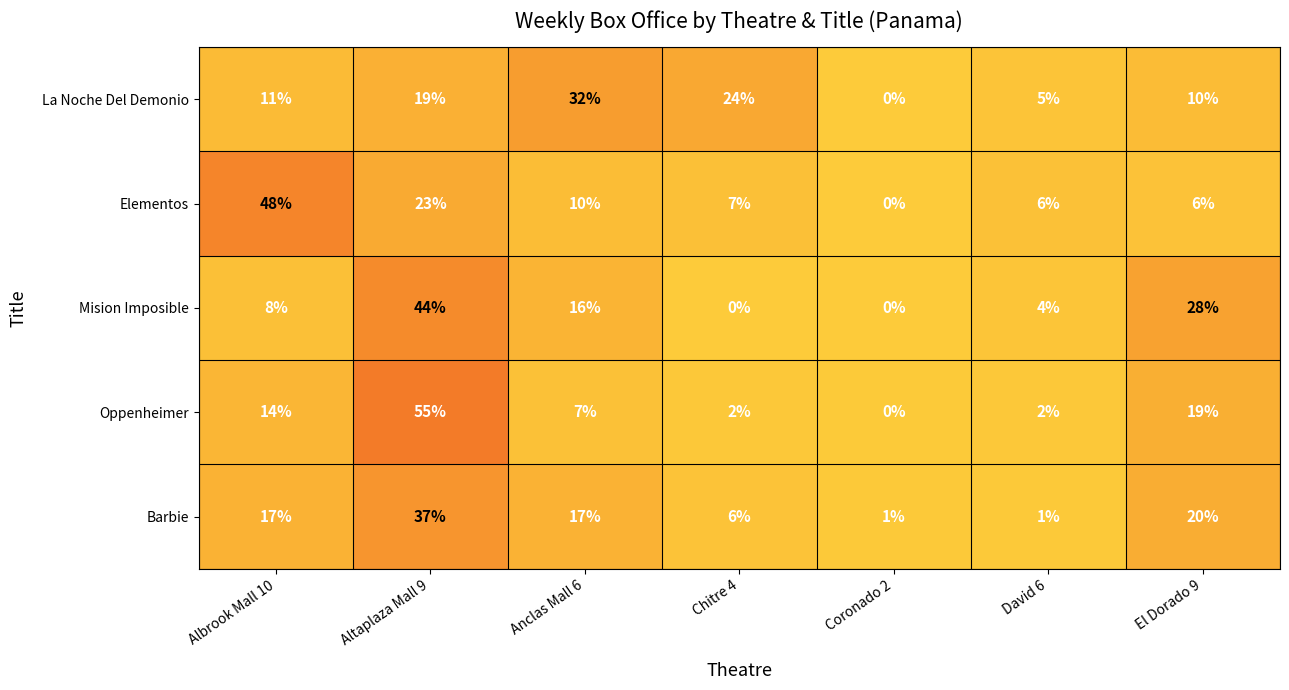

Rank the categories by La Noche Del Demonio value from lowest to highest.

Coronado 2, David 6, El Dorado 9, Albrook Mall 10, Altaplaza Mall 9, Chitre 4, Anclas Mall 6